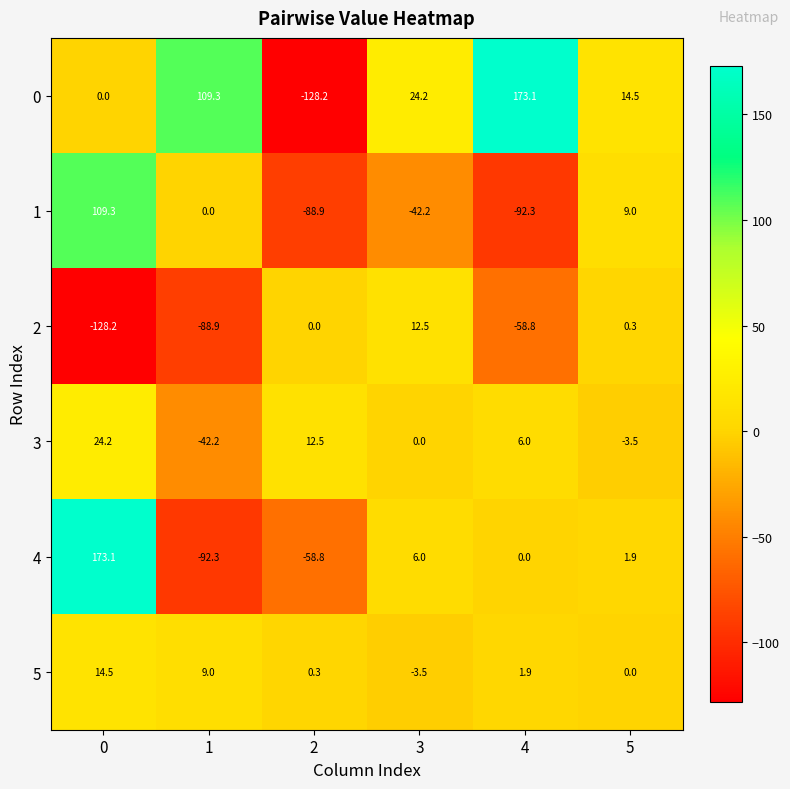

True or false: 1 has a value of -42.2 at 3.

True